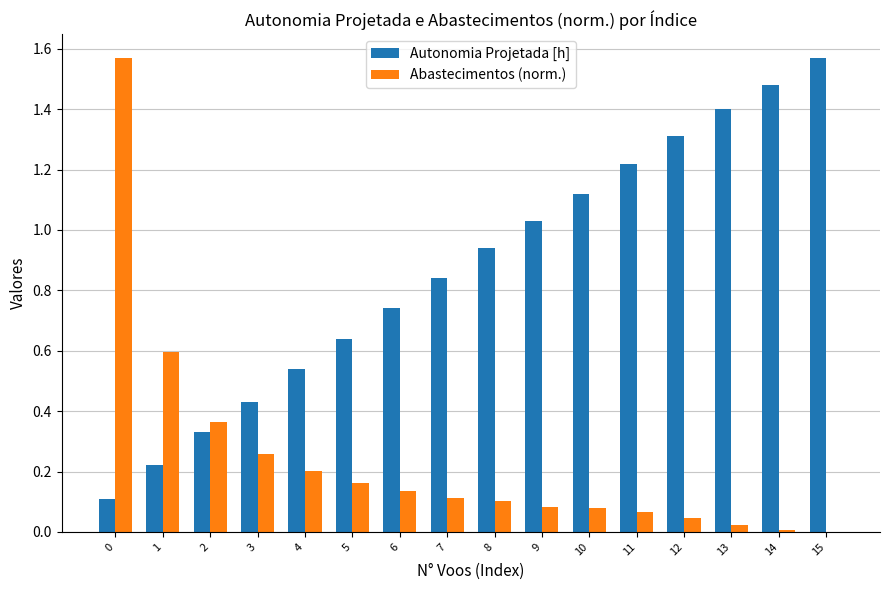

Which series has the largest total across all categories?

Autonomia Projetada [h]